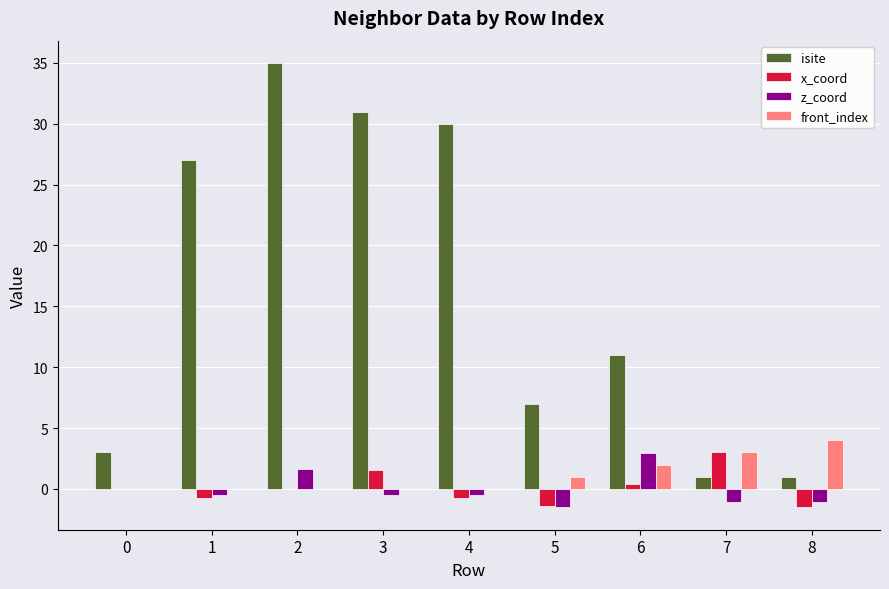

What are all the series names shown in the legend?

isite, x_coord, z_coord, front_index